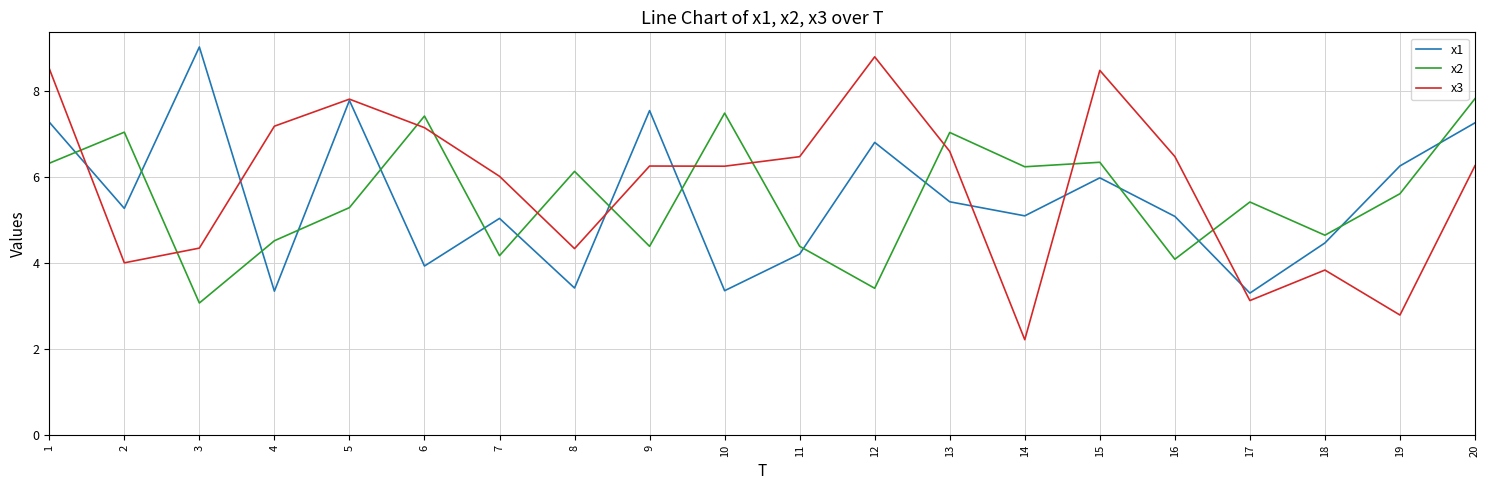

Rank the series by their maximum value, from lowest to highest.

x2, x3, x1